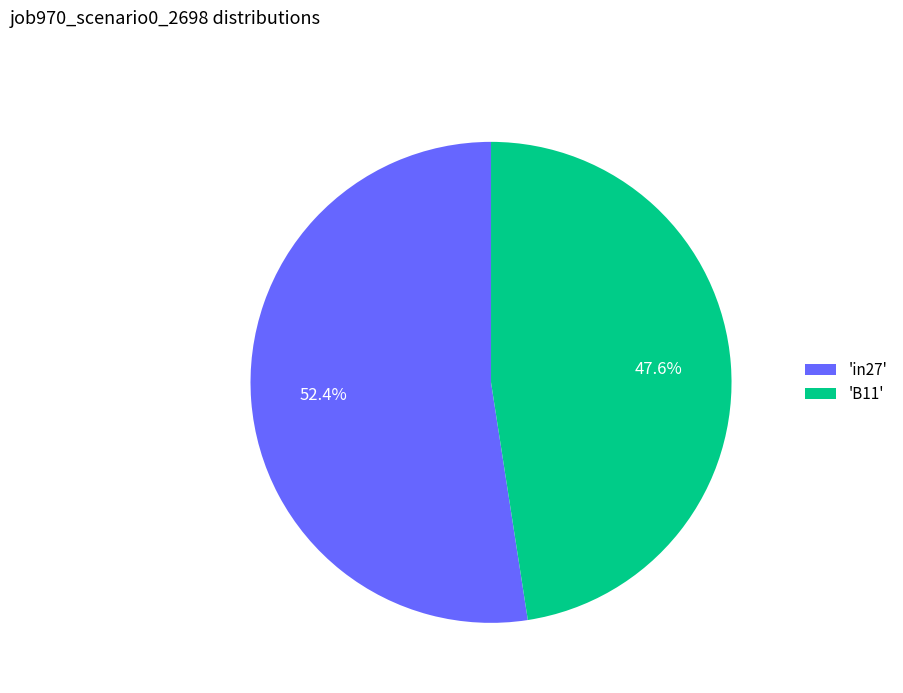

Rank the categories by value from highest to lowest.

'in27', 'B11'